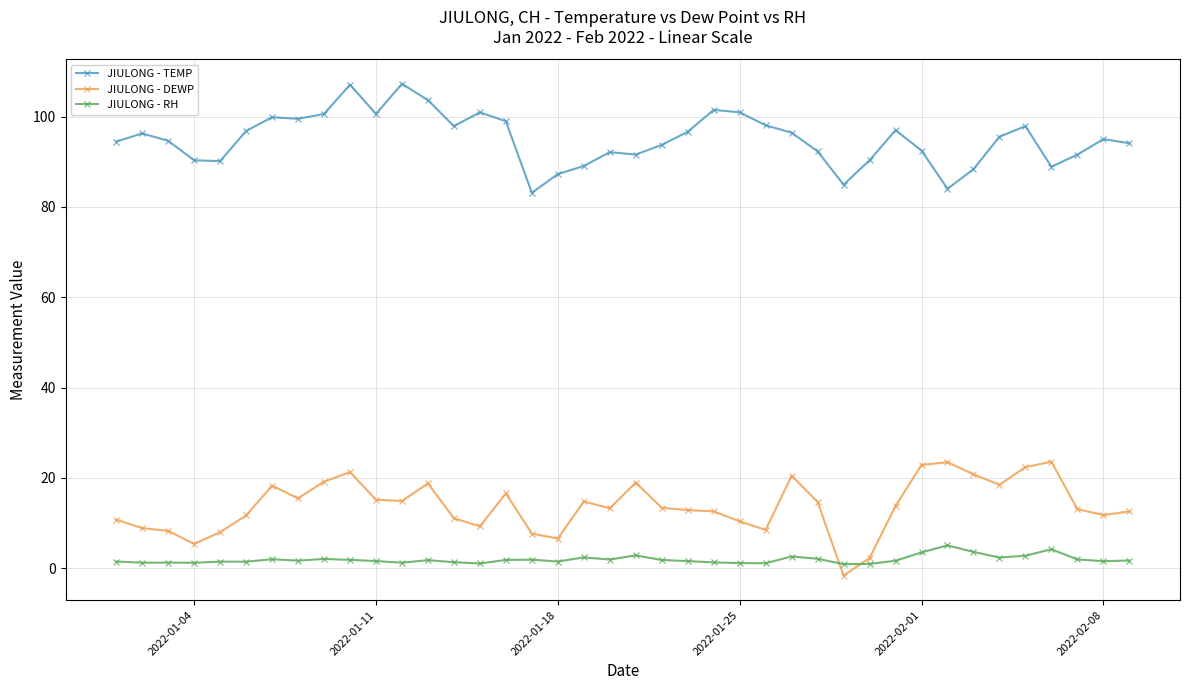

At how many categories does at least one series exceed 29?

40